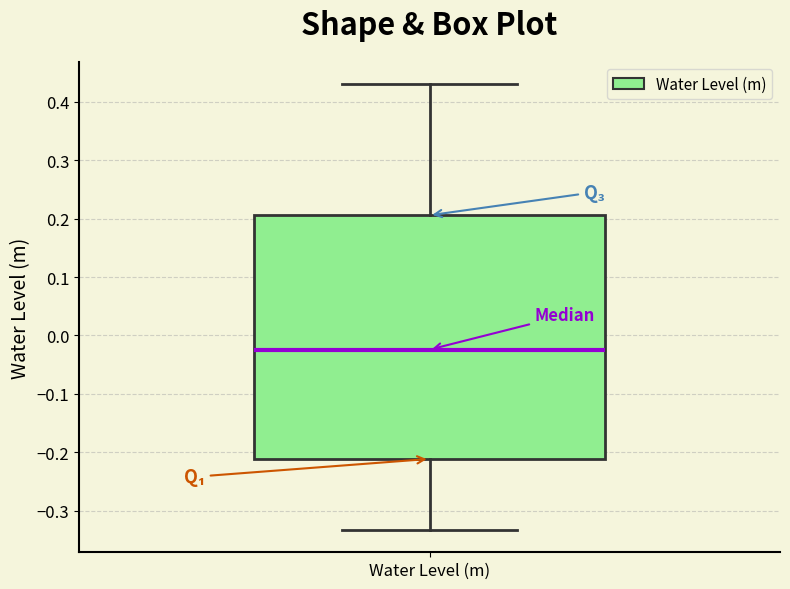

Transcribe this box plot: give where the median line is, the range the box spans, and where the two whiskers end, as read against the y-axis. The values are not printed on the chart, so give them approximately, as read against the axis.

median -0.02, box -0.21 to 0.21, whiskers -0.33 to 0.43